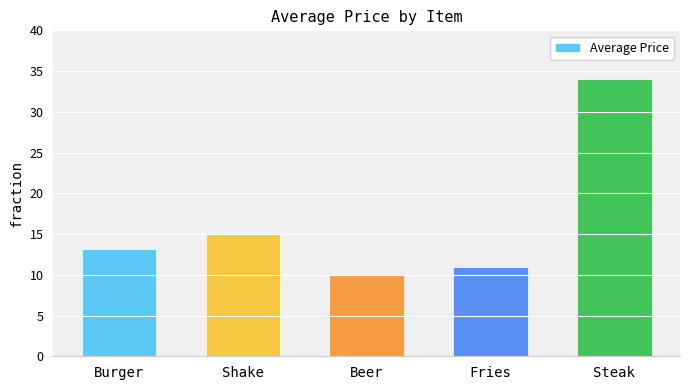

List the labels in order of value, largest first.

Steak, Shake, Burger, Fries, Beer